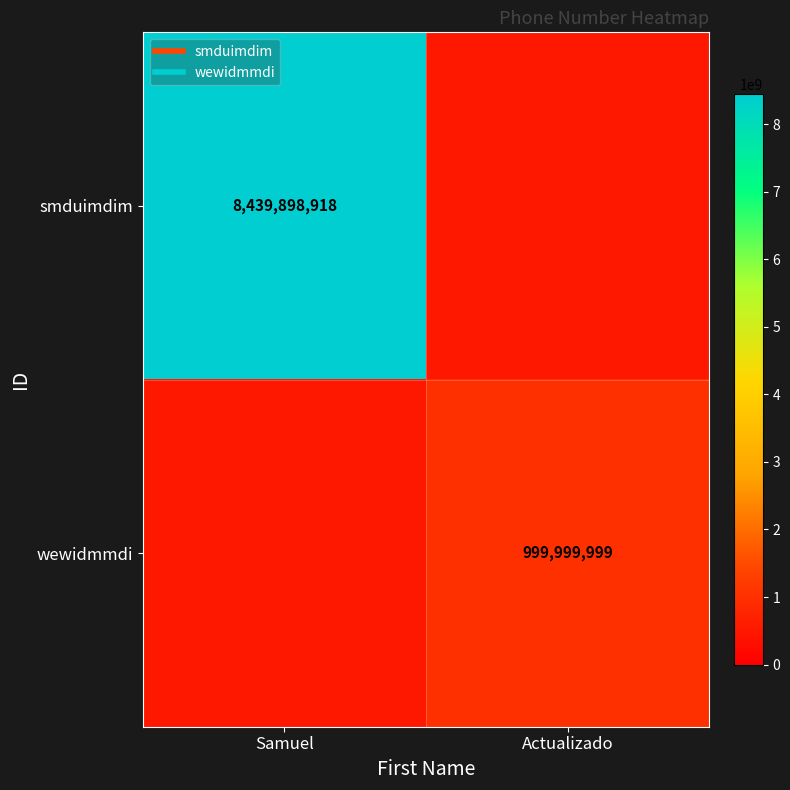

At which category is the sum across all series the highest?

Samuel